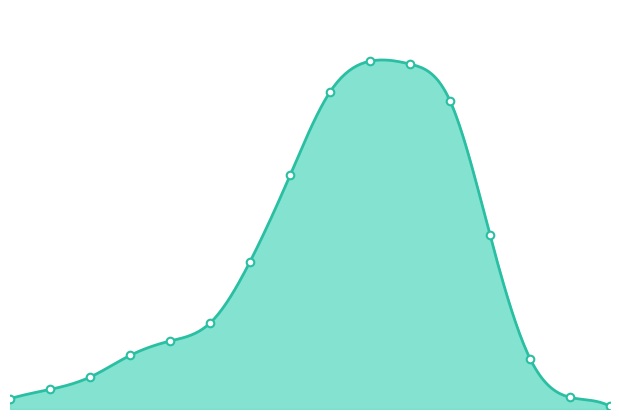

Is the value of recovered_patients at 65-69 greater than the value of deceased_patients at >90?

Yes